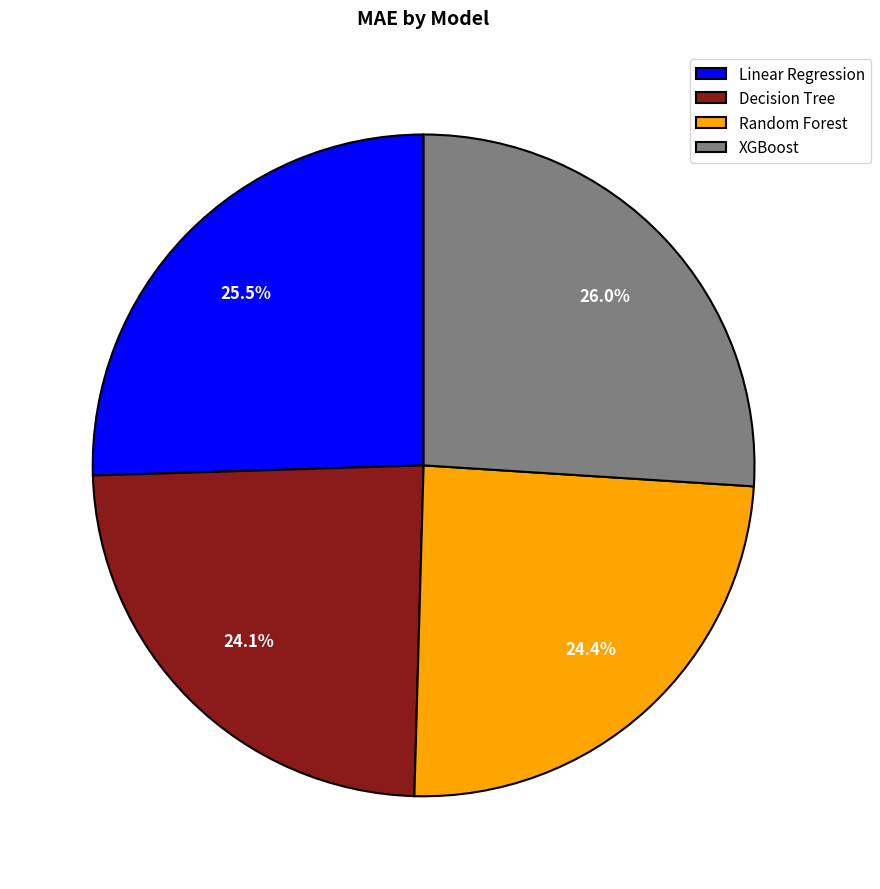

Does XGBoost represent more than half of the total?

No